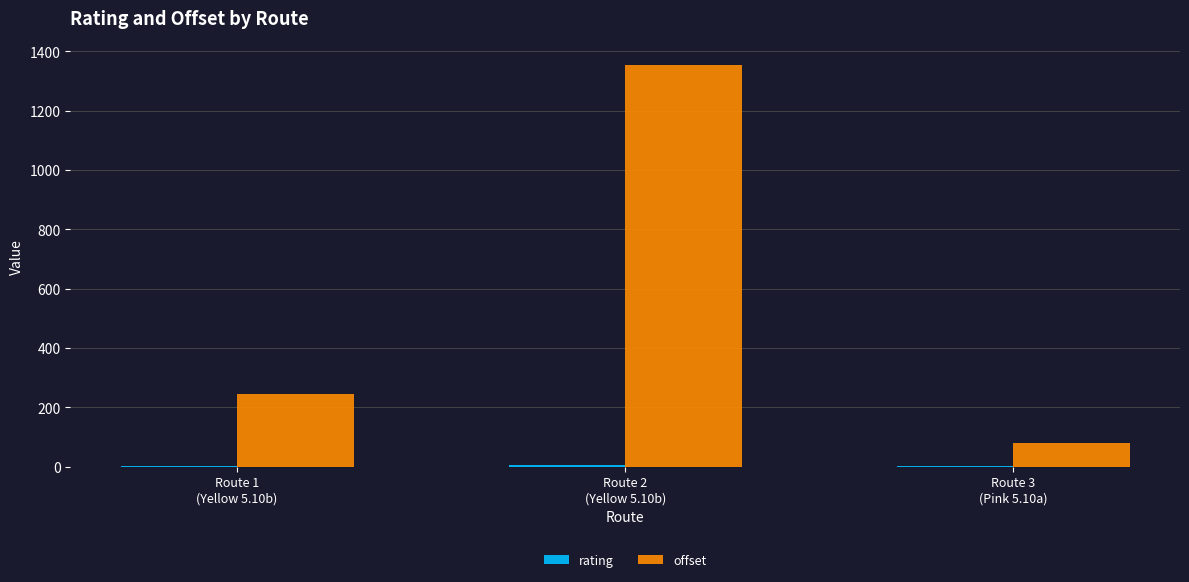

What is the greatest value displayed?

1353.6